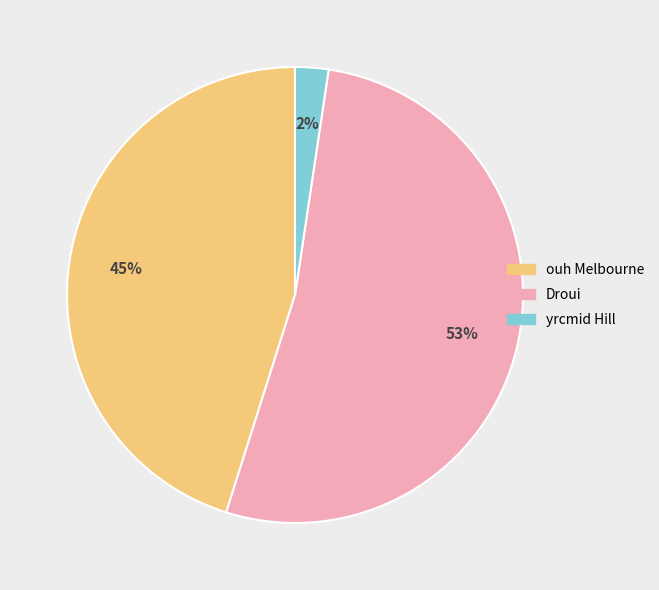

The yrcmid Hill slice represents 13% of the pie. True or false?

False